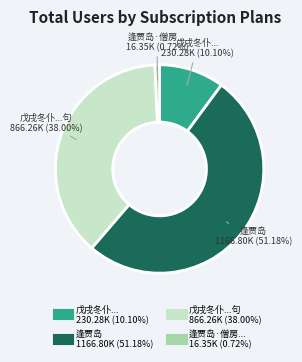

How many slices are in this pie chart?

4